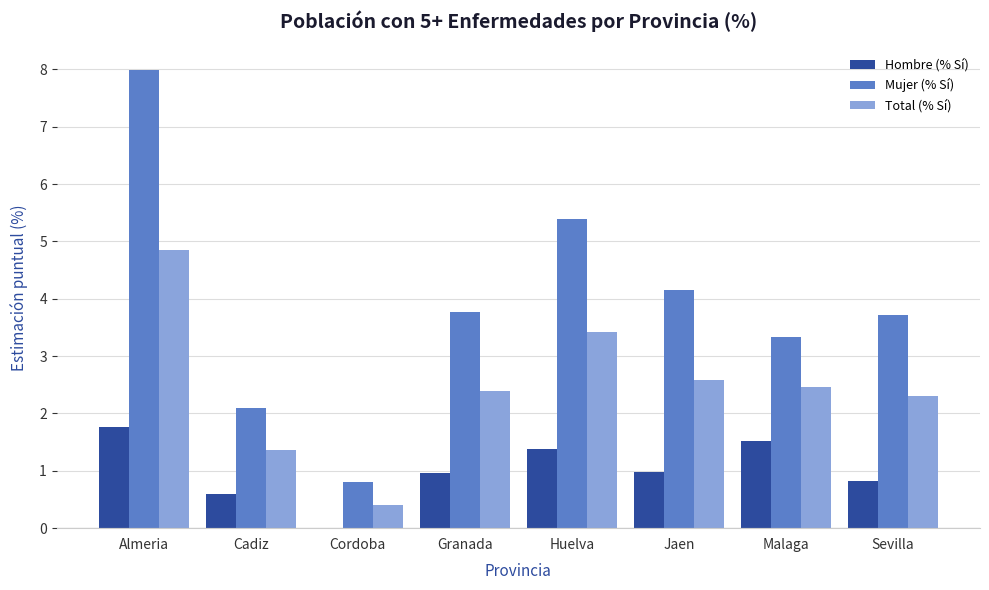

How many distinct data groups are displayed?

3